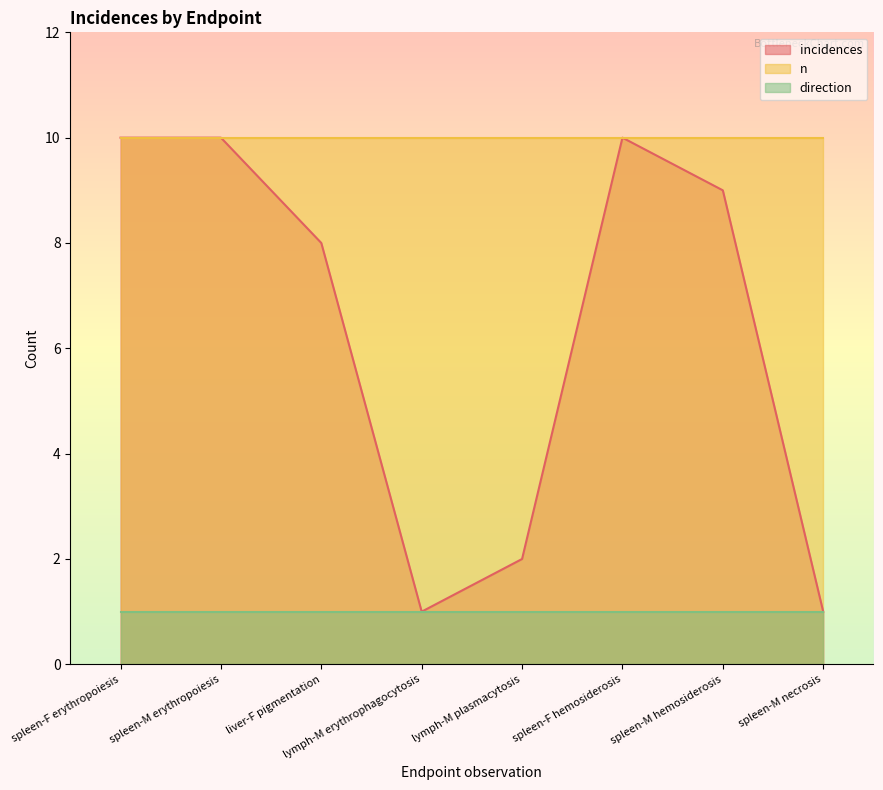

Which category has the highest value across all series?

spleen-F erythropoiesis